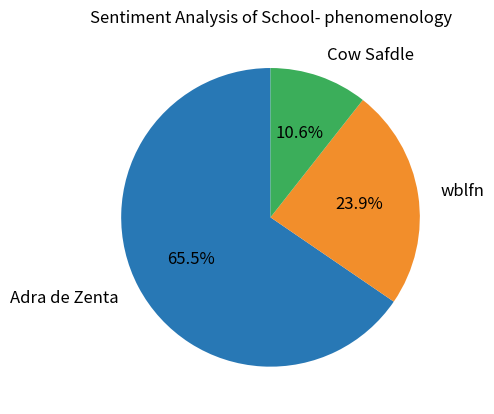

How many segments does this pie chart have?

3